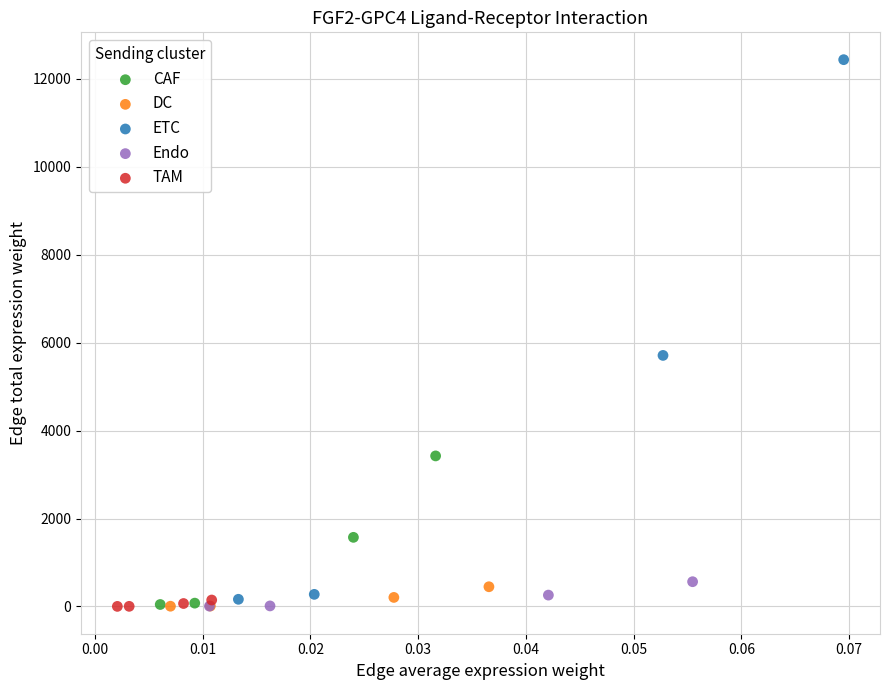

Which series has the widest spread of Y values?

ETC